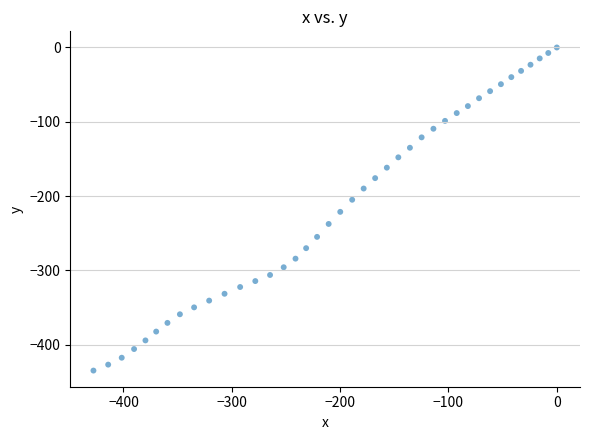

What is the range of X values (max minus min)?

427.7